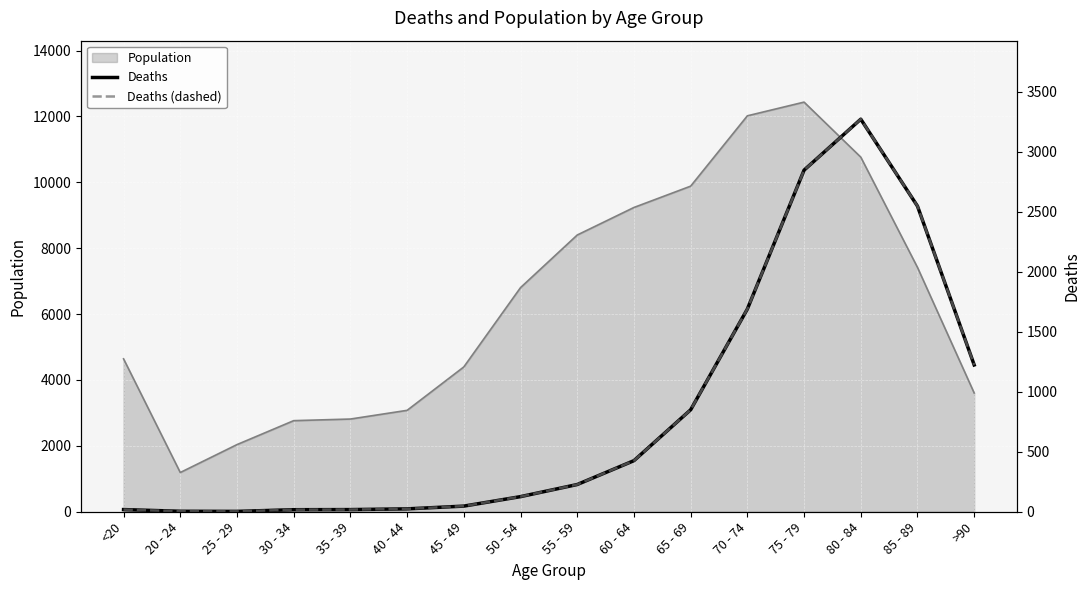

What position from the right is 30 - 34?

13